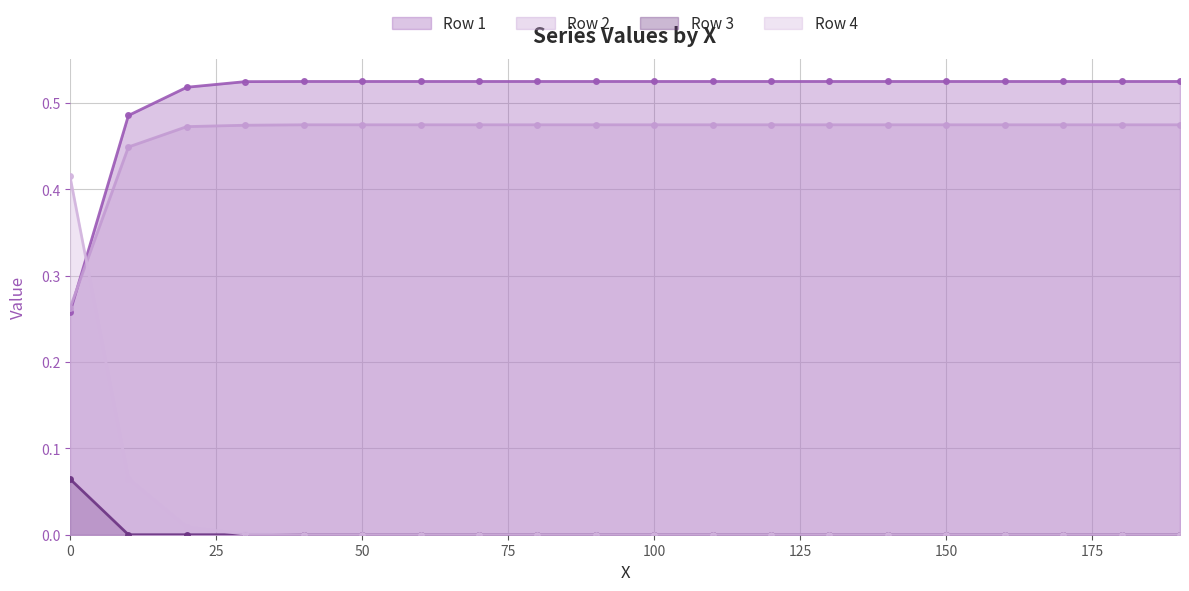

How many lines are shown in the chart?

4